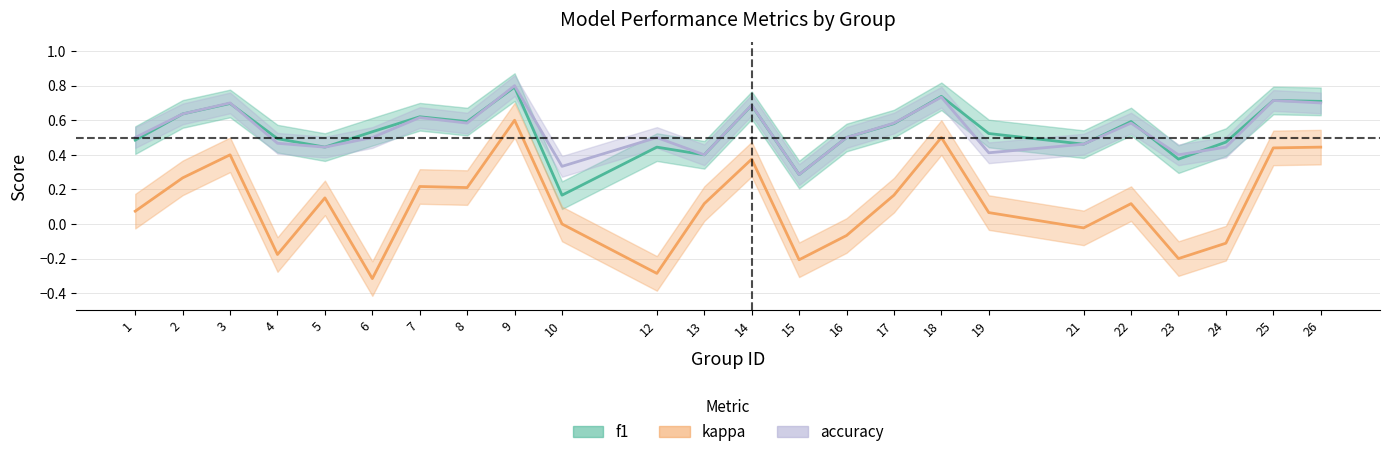

What is the difference between the second highest and second lowest values in the kappa series?

0.8